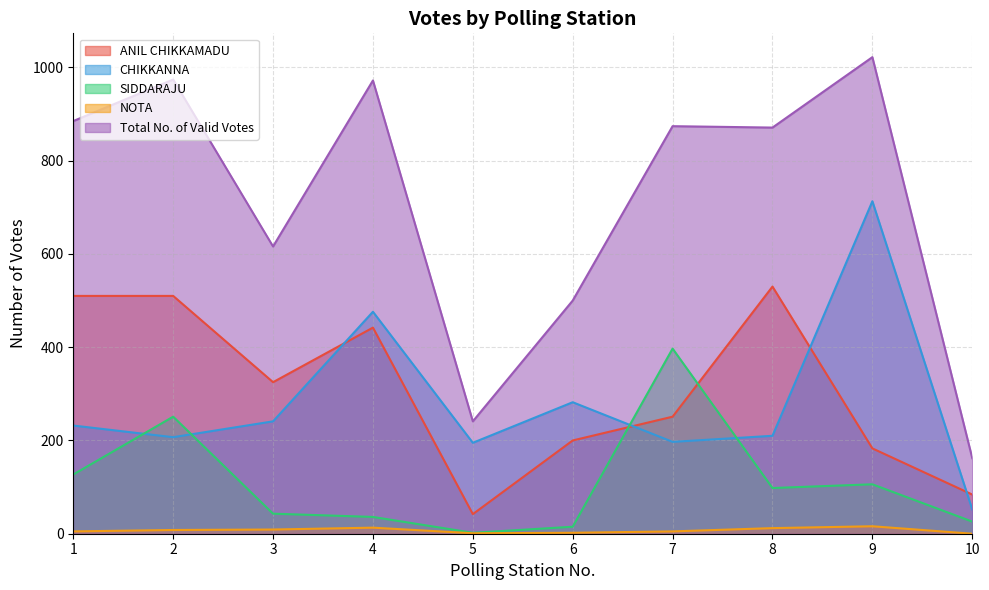

What is the difference between the second highest and minimum values in the NOTA series?

13